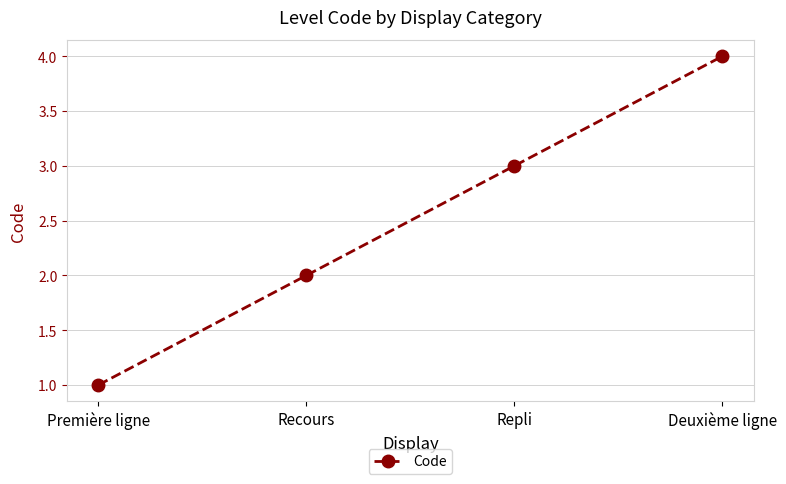

At which category does the chart reach its peak across all series?

Deuxième ligne